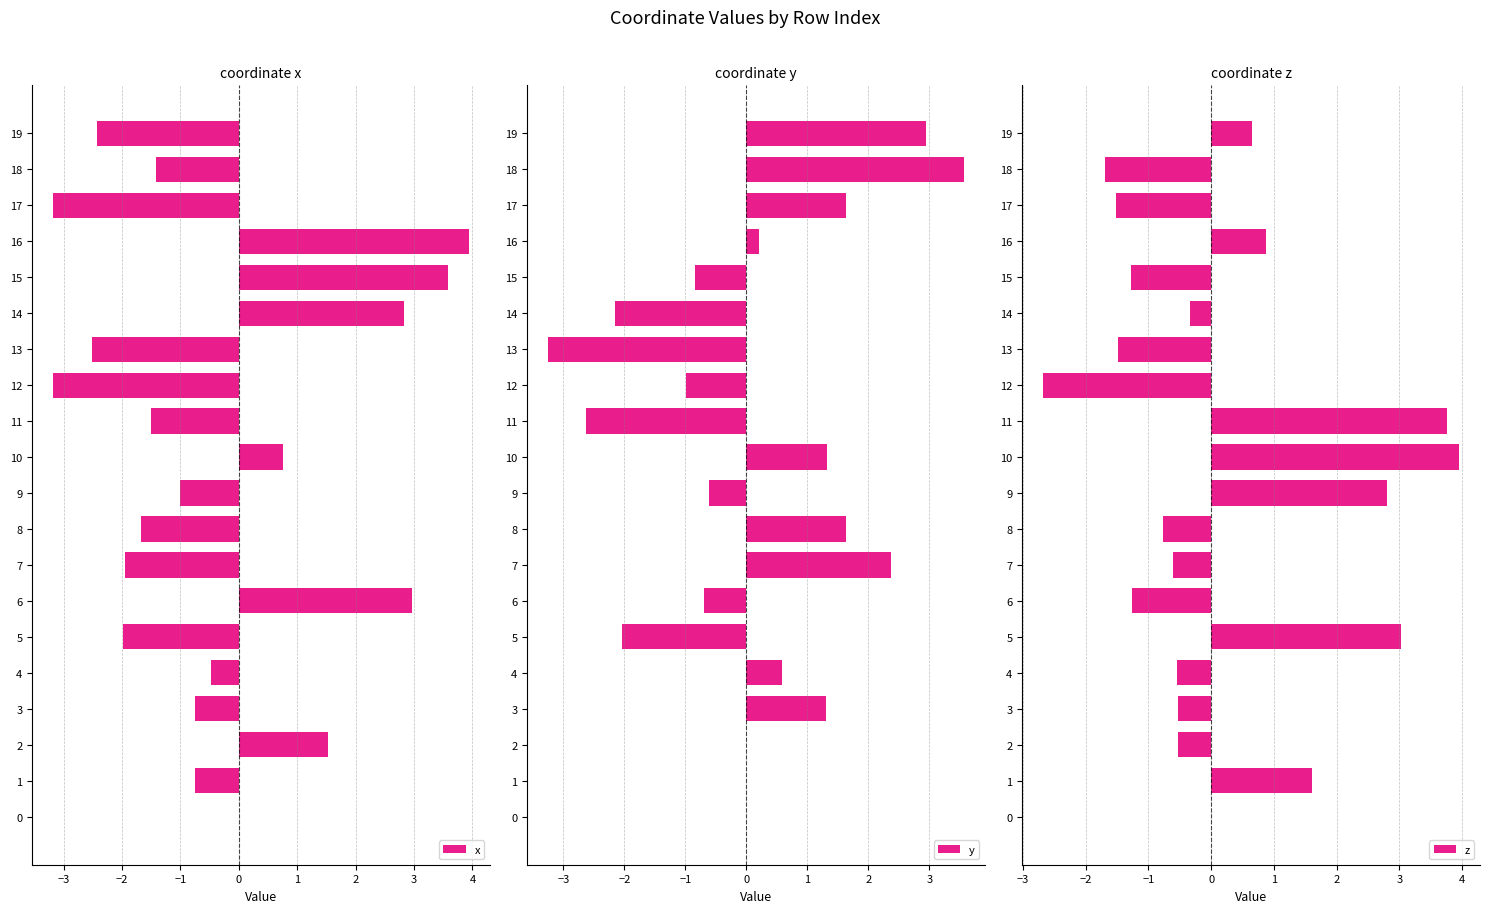

What is the value of the y bar at the 15th from the left?

-2.2